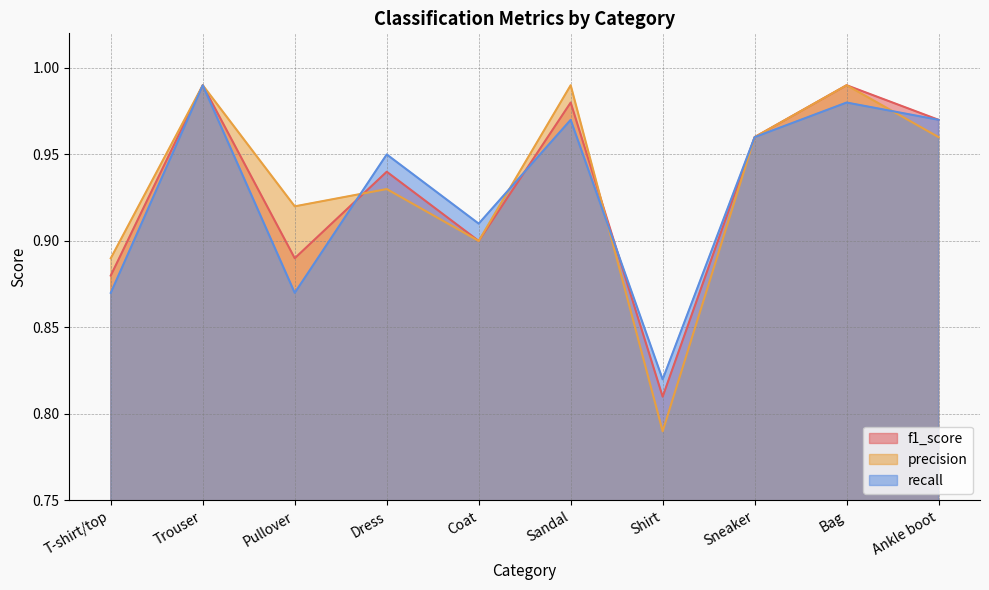

What are all the series names shown in the legend?

f1_score, precision, recall